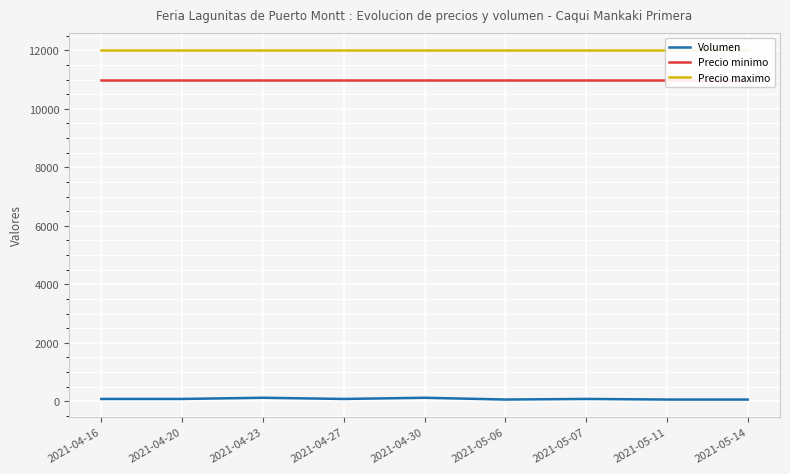

The value of Precio minimo at 2021-04-27 is 11000. True or false?

True